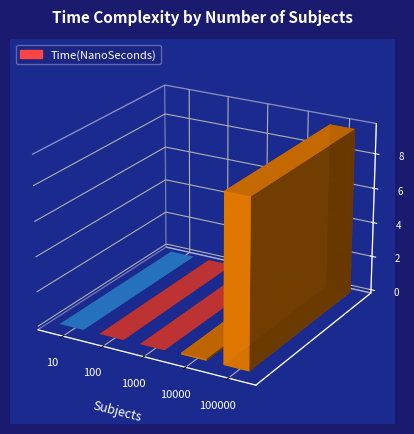

Is it true that the value at 1000 is 11250?

True